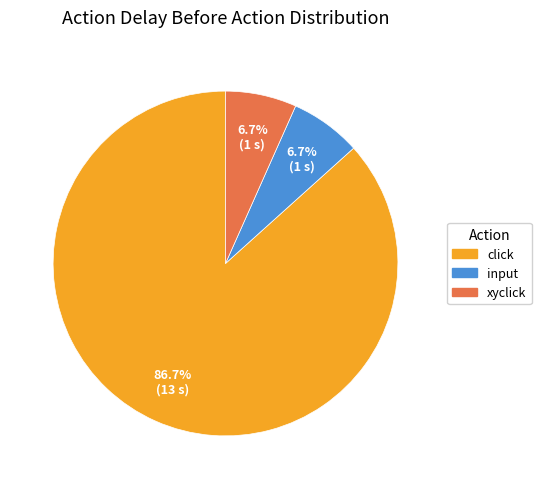

Is there a majority slice in this chart?

Yes